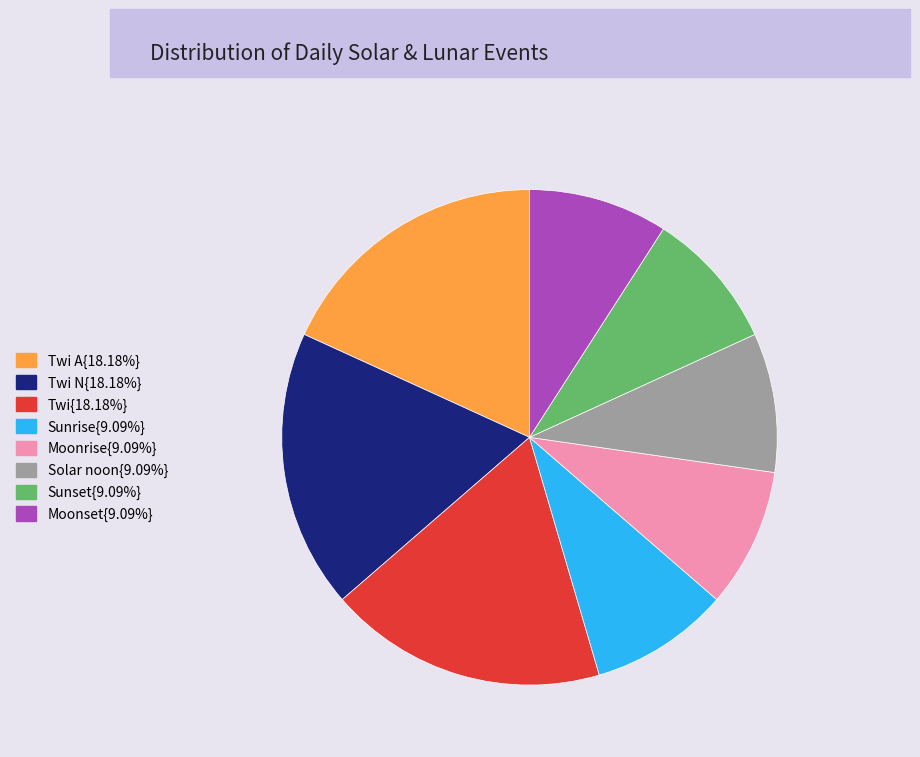

Does any single category account for the majority?

No